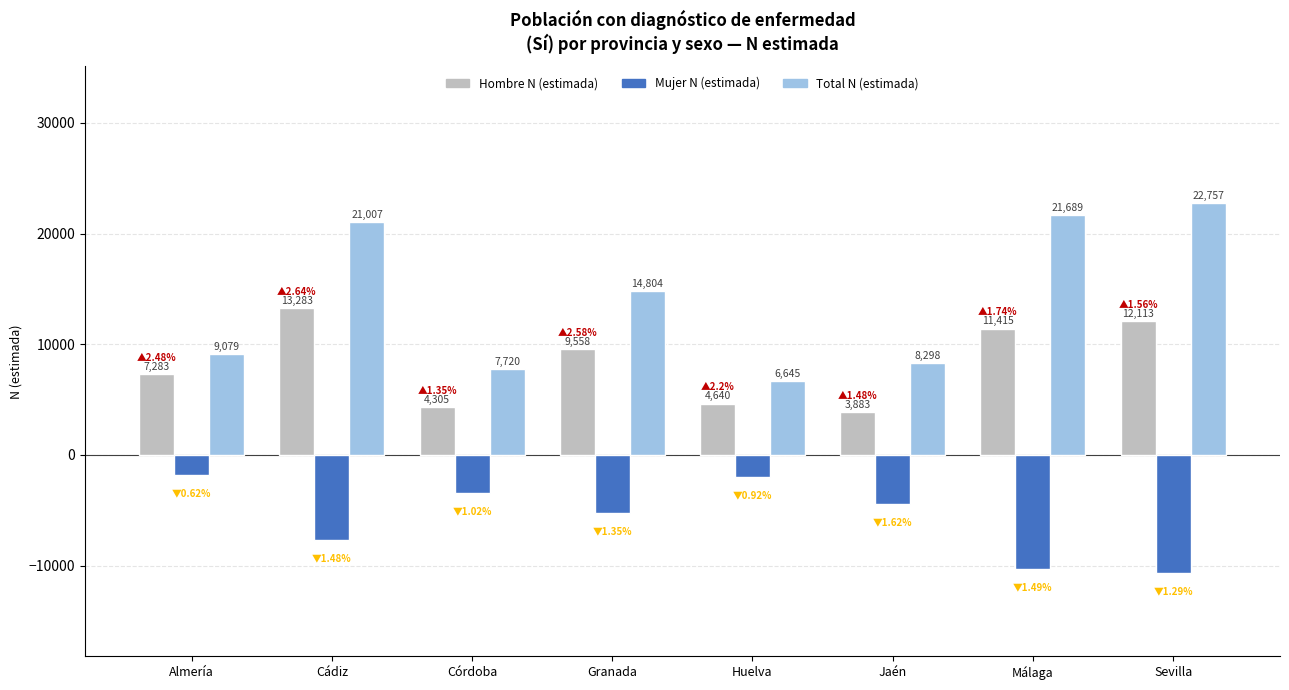

Which category has the highest value in the Total N (estimada) series?

Sevilla